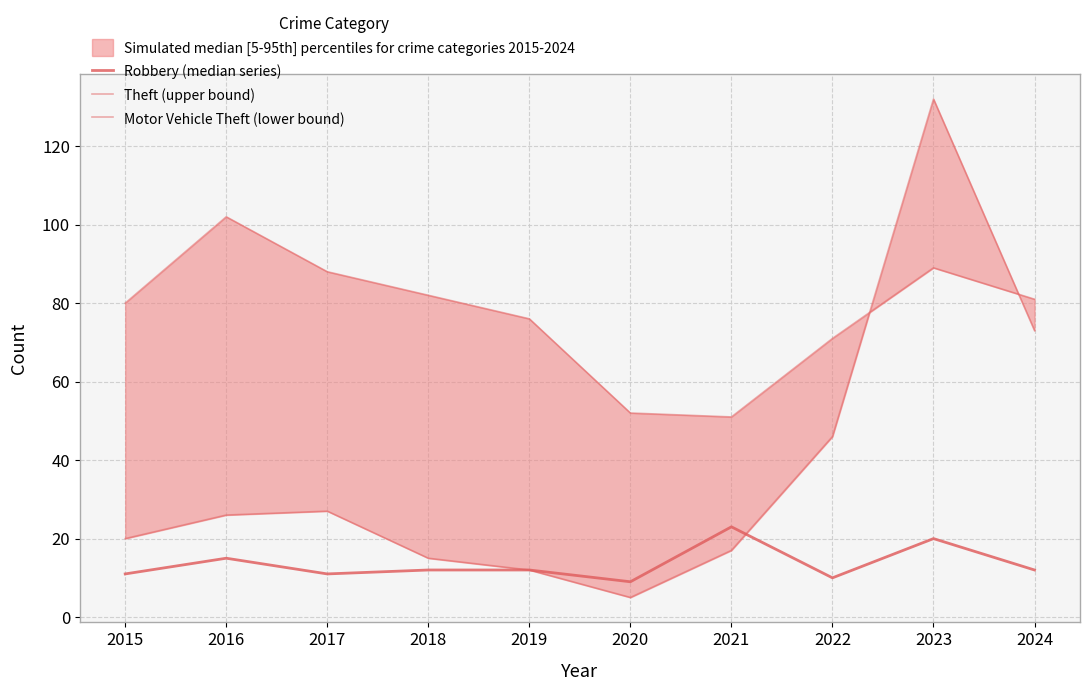

Rank the series at 2015 from highest to lowest value.

Theft (upper bound), Motor Vehicle Theft (lower bound), Robbery (median series)